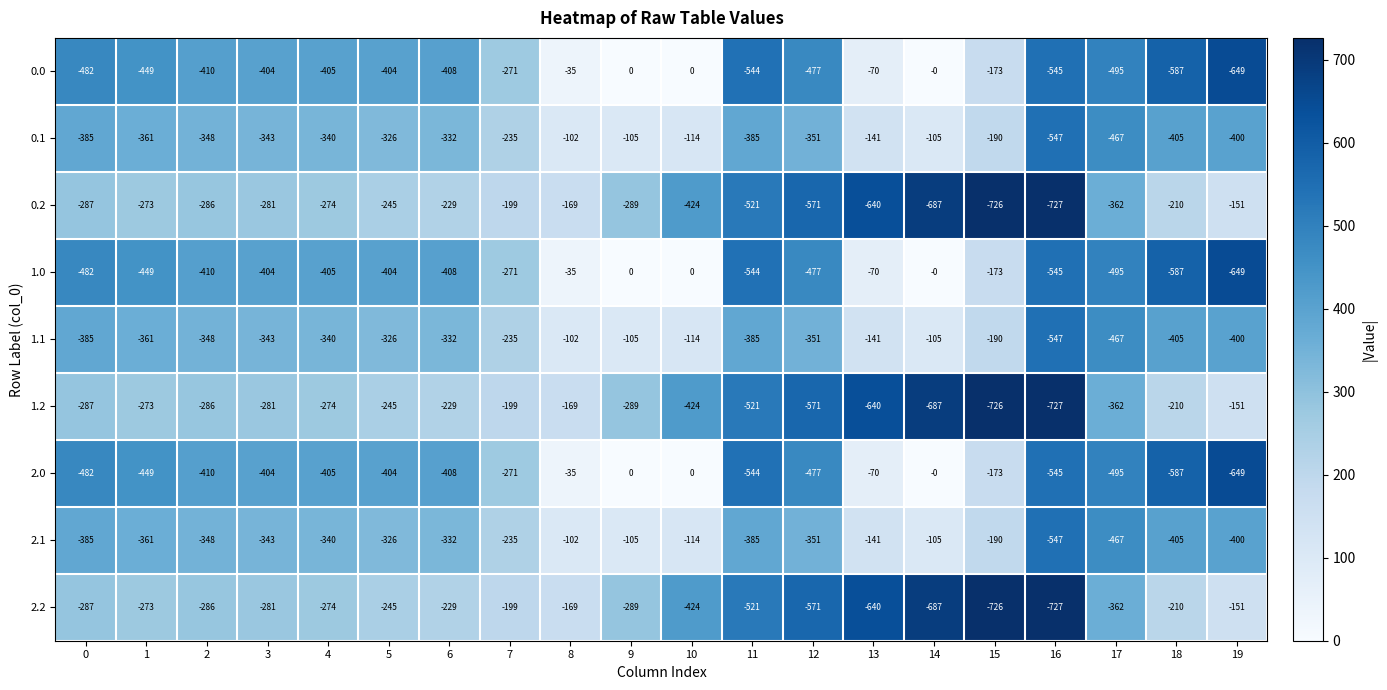

What is the total value across all series at 5?

-2925